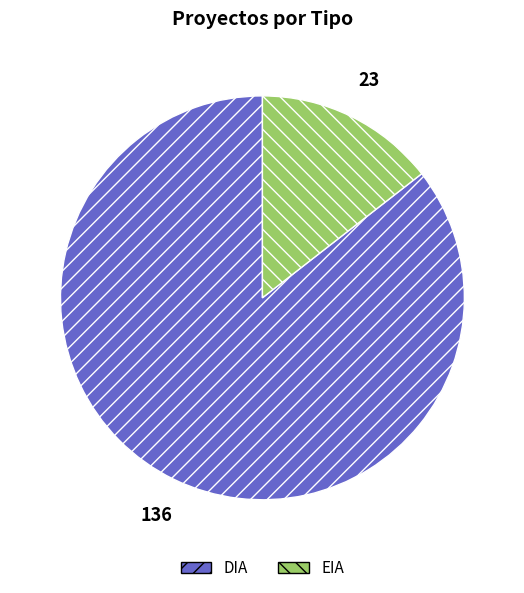

What is the ratio of the value at DIA to the value at EIA?

5.9